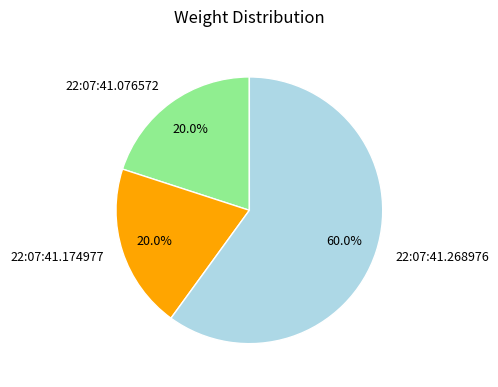

How many segments does this pie chart have?

3